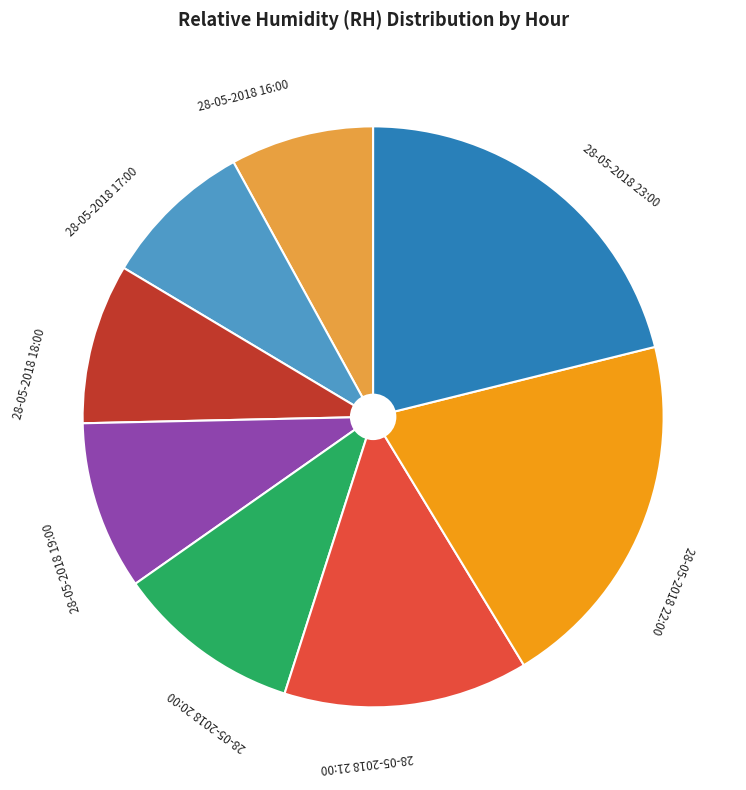

Approximately how many times larger is the value at 28-05-2018 21:00 compared to 28-05-2018 20:00?

1.3